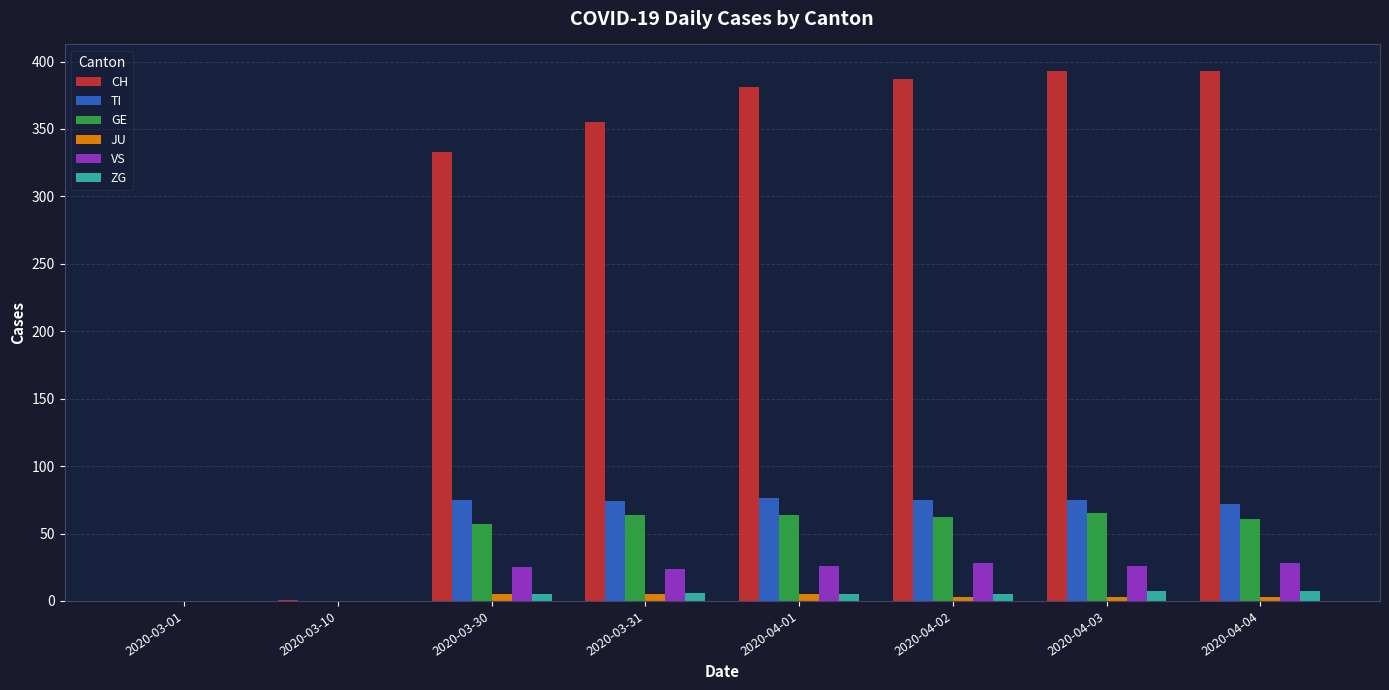

The value of CH at 2020-04-02 is 387. True or false?

True